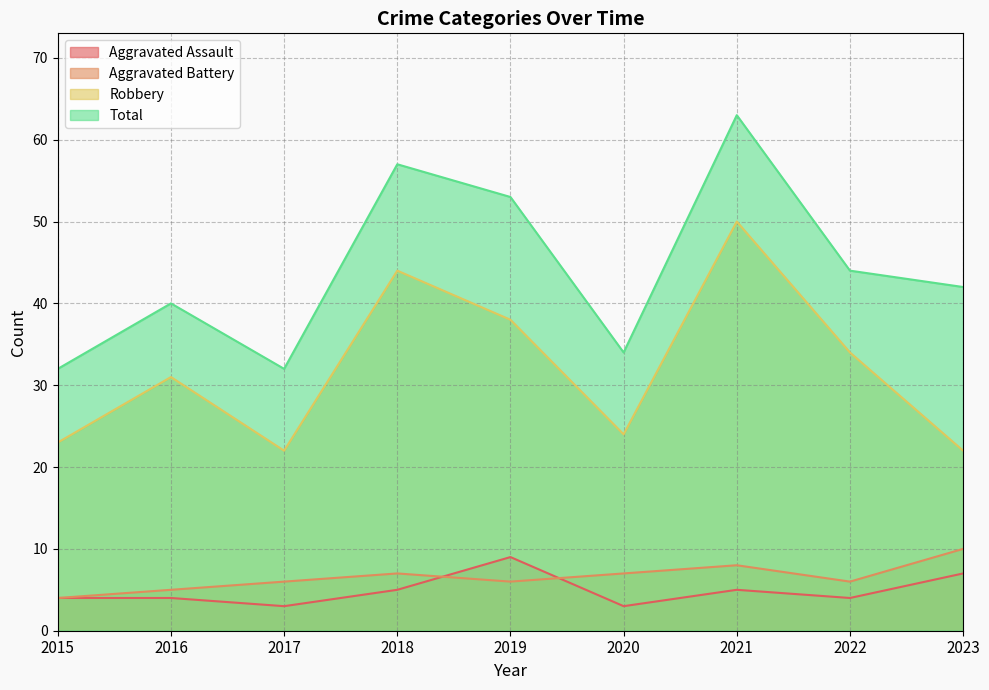

What is the maximum value for Aggravated Battery?

10